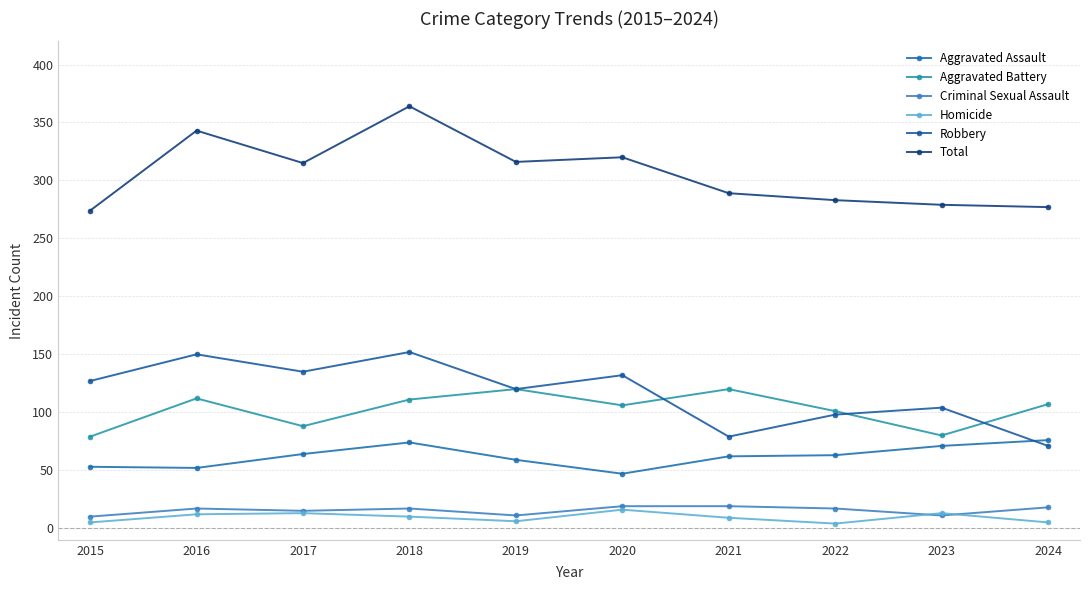

Count the number of data series in this chart.

6